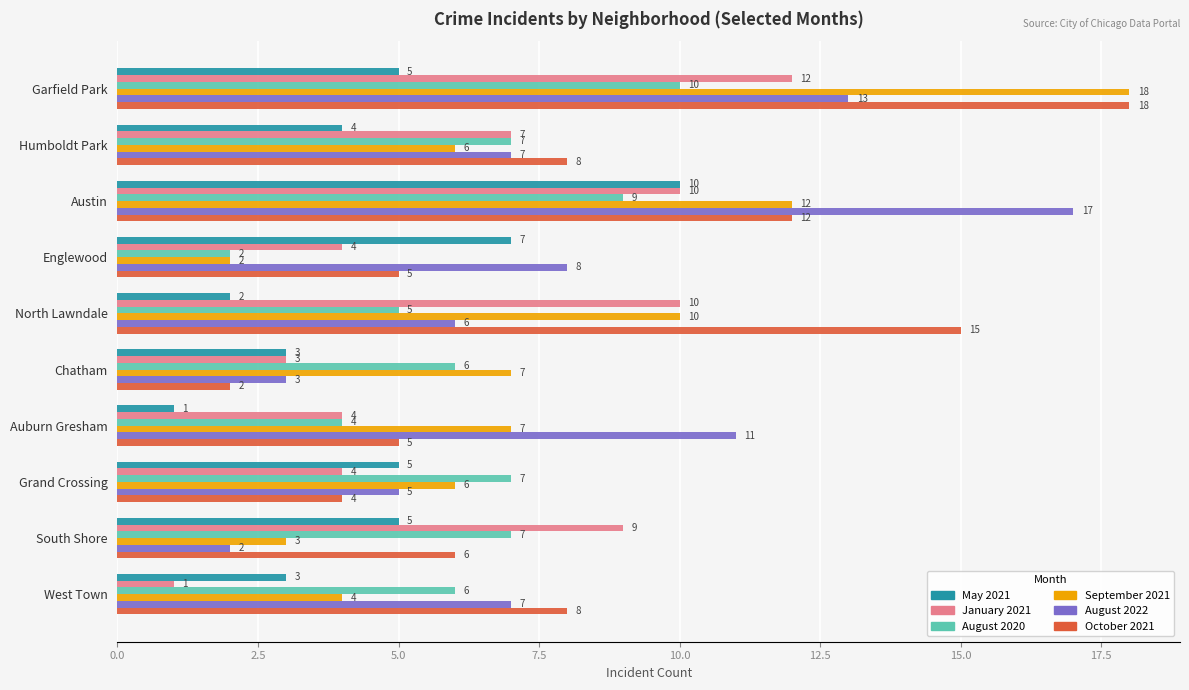

Count the number of categories in the chart.

10